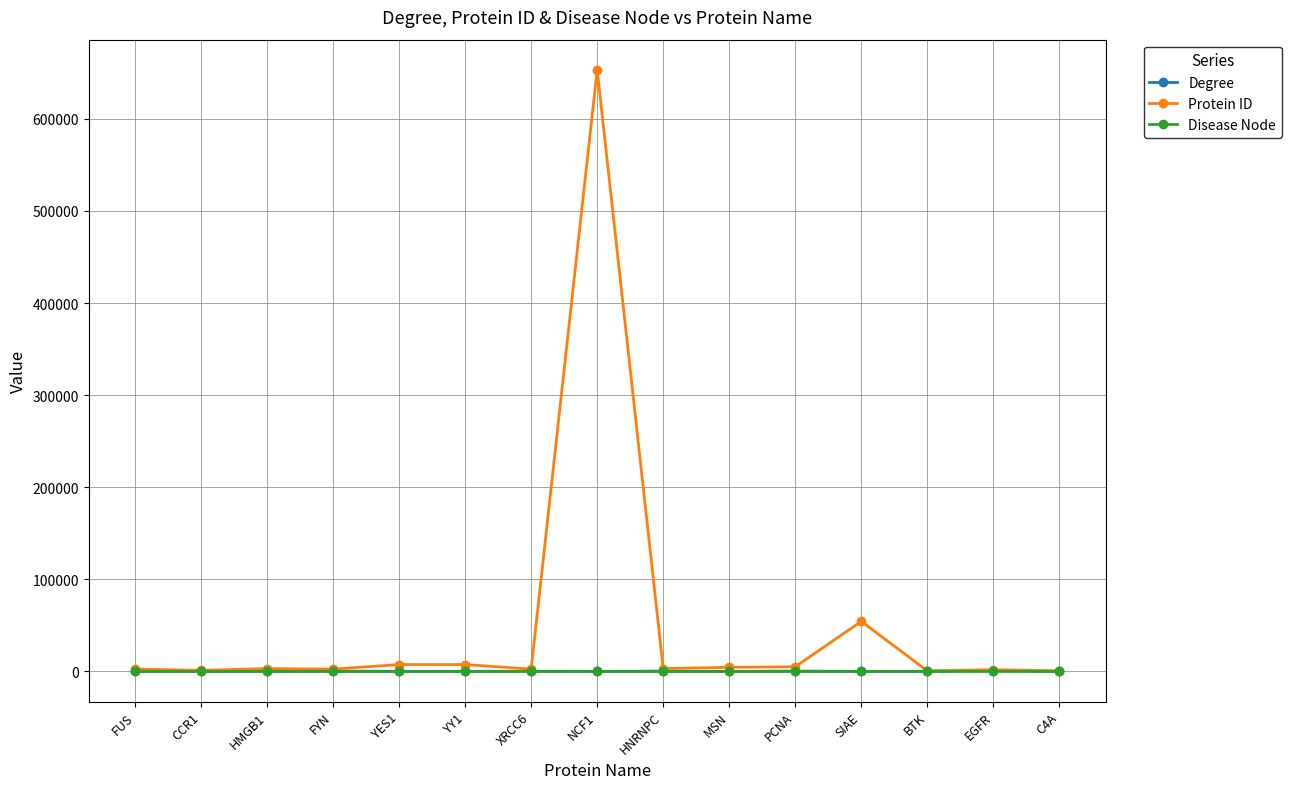

Read the Degree value at NCF1.

49